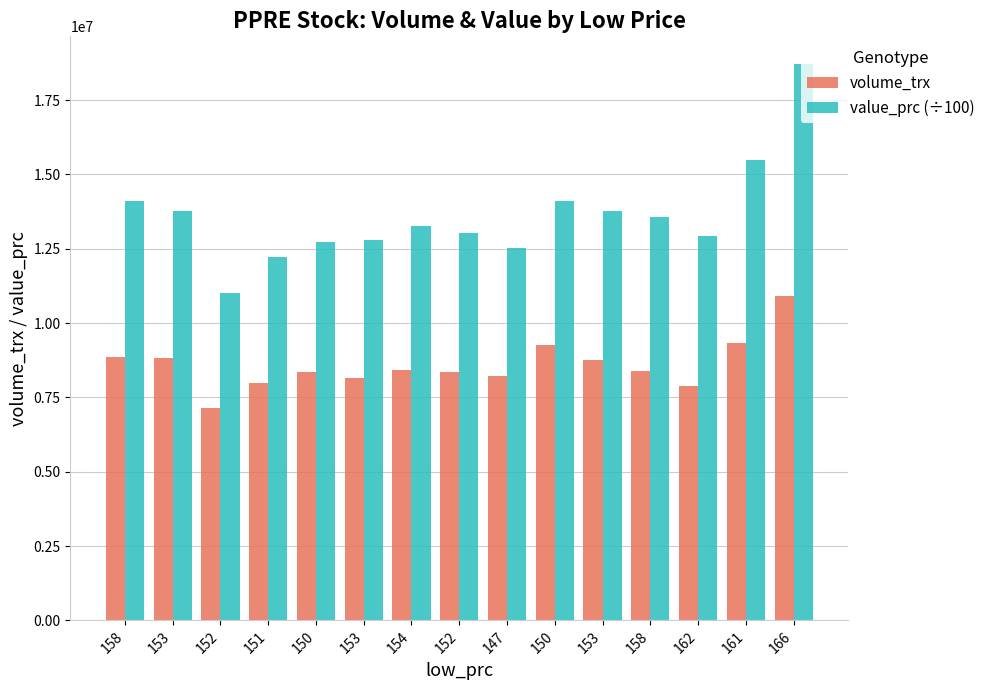

What is the difference between the value_prc (÷100) values at 158 and 151?

1894311